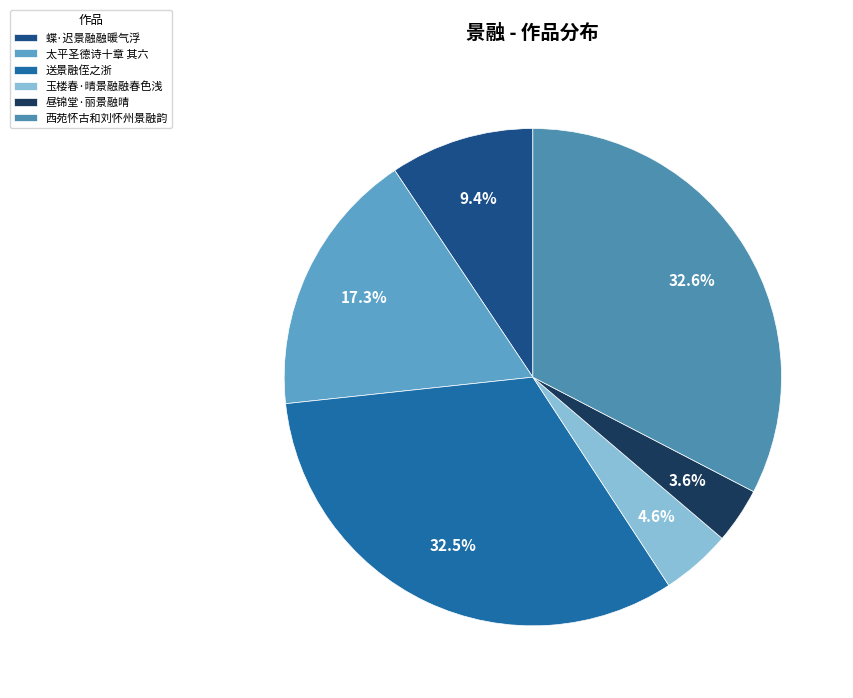

To the nearest percent, what percentage of the pie is 西苑怀古和刘怀州景融韵?

33%